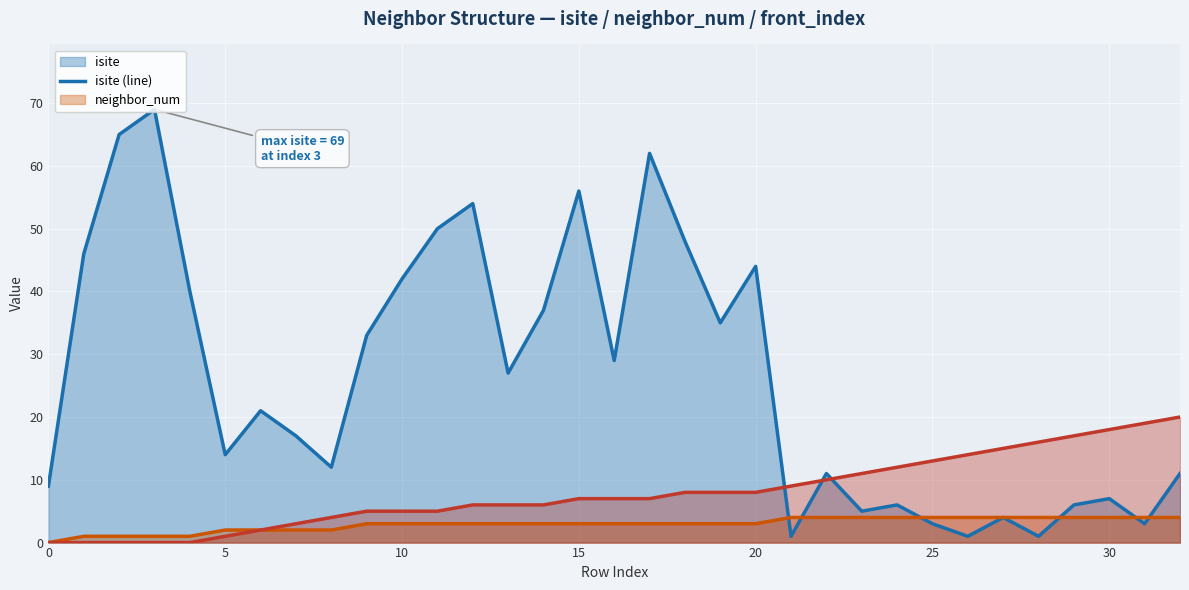

True or false: isite (line) has a value of 3 at 31.

True